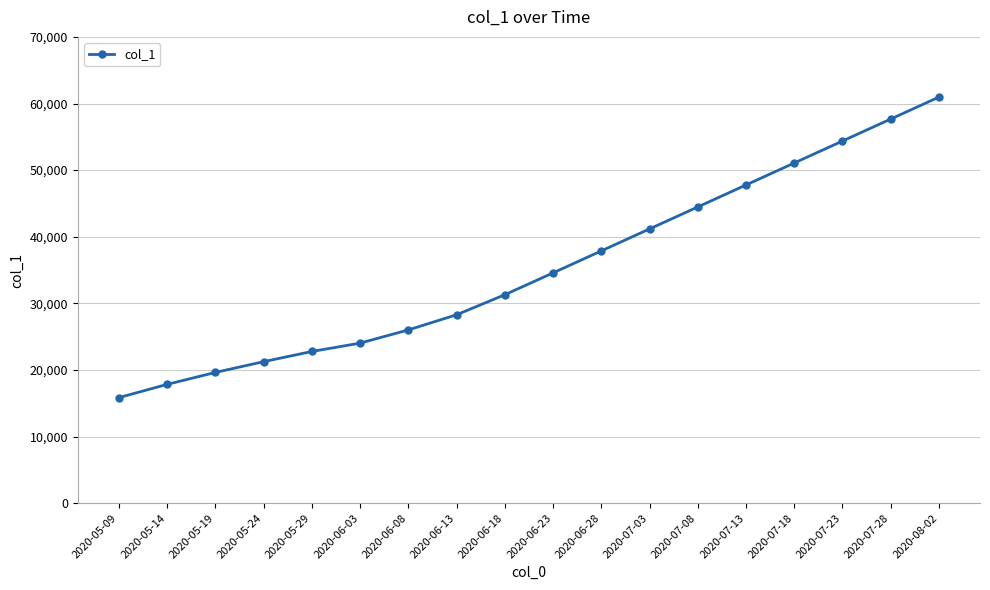

How many series are shown in this chart?

1